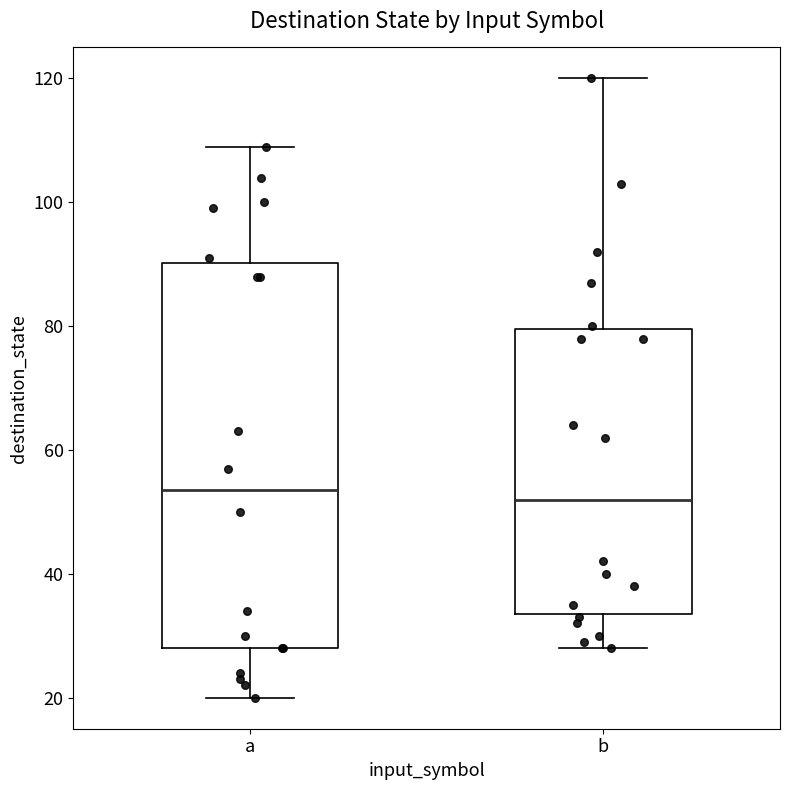

Comparing the boxes themselves (not the whiskers), which one is the tallest?

a